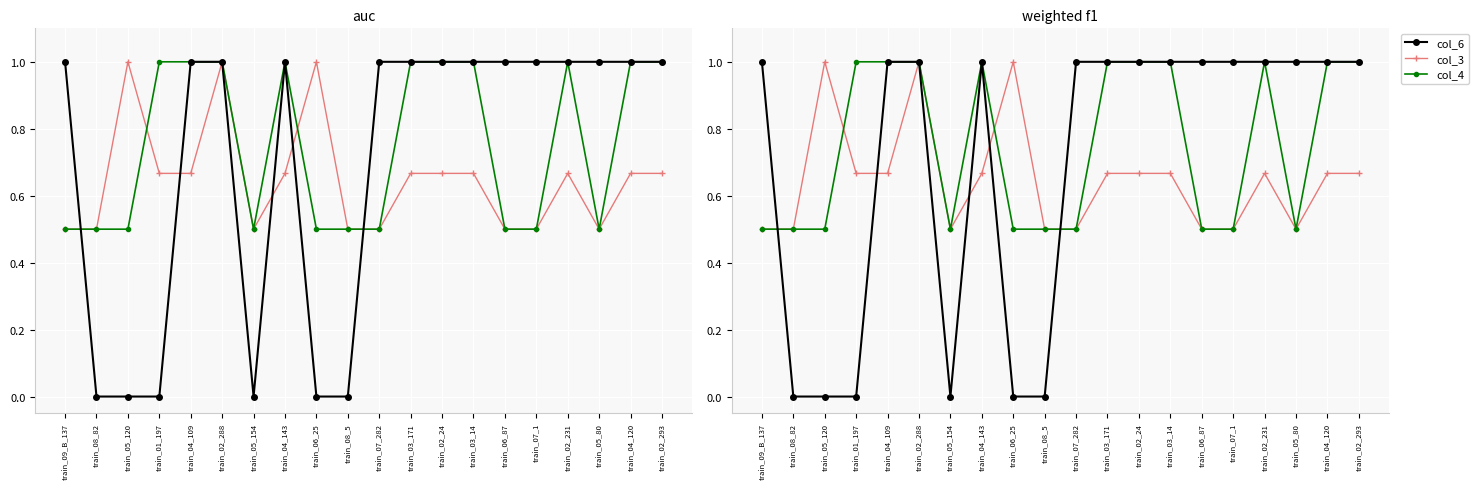

How many lines are shown in the chart?

3